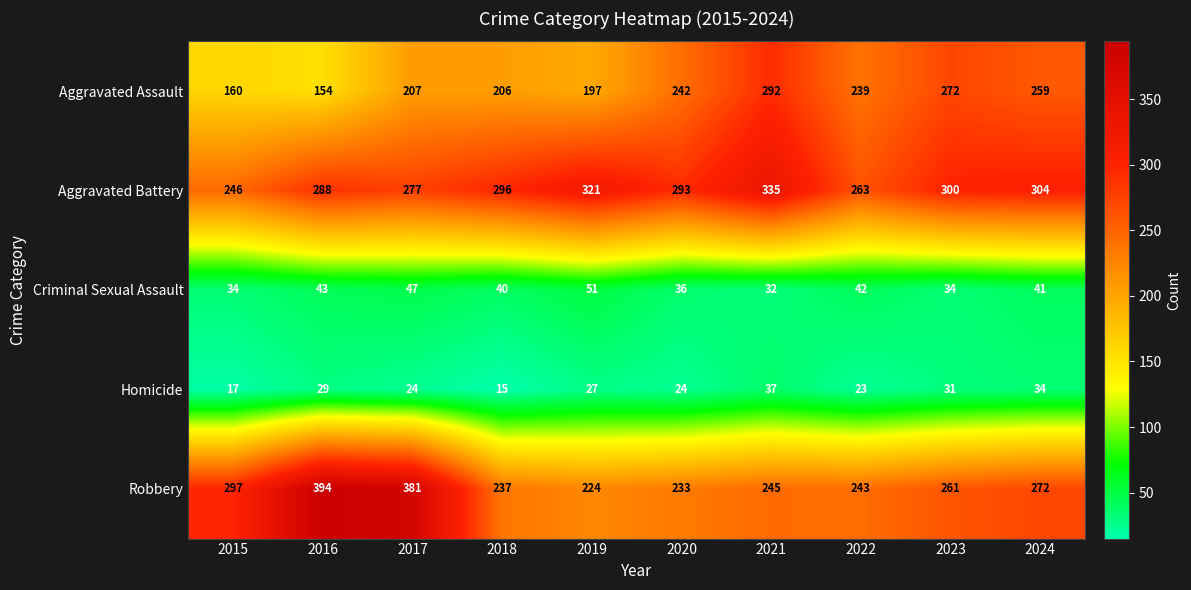

What is the sum of the Criminal Sexual Assault values at 2022 and 2021?

74